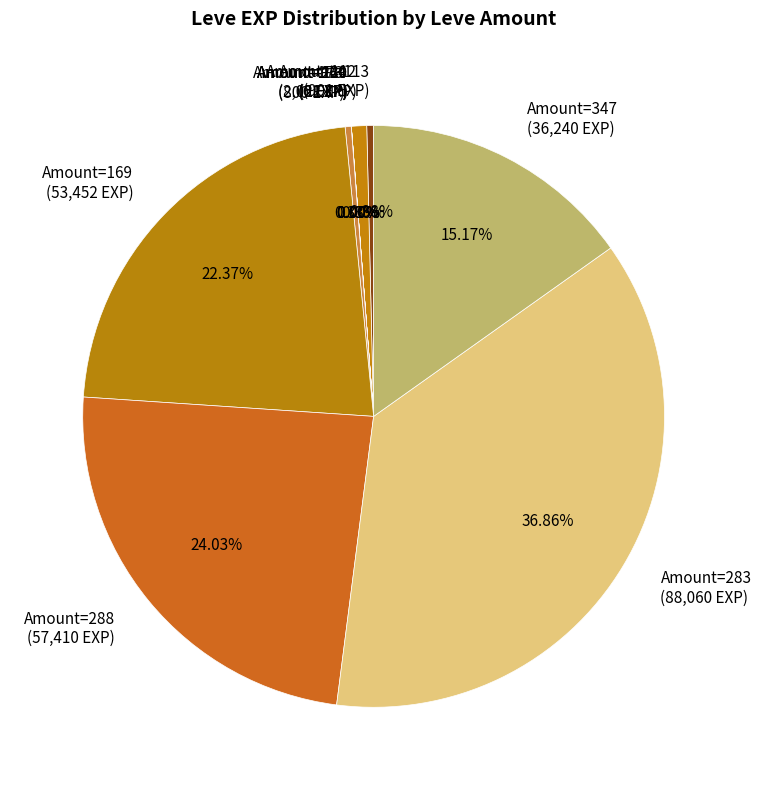

Is there a majority slice in this chart?

No